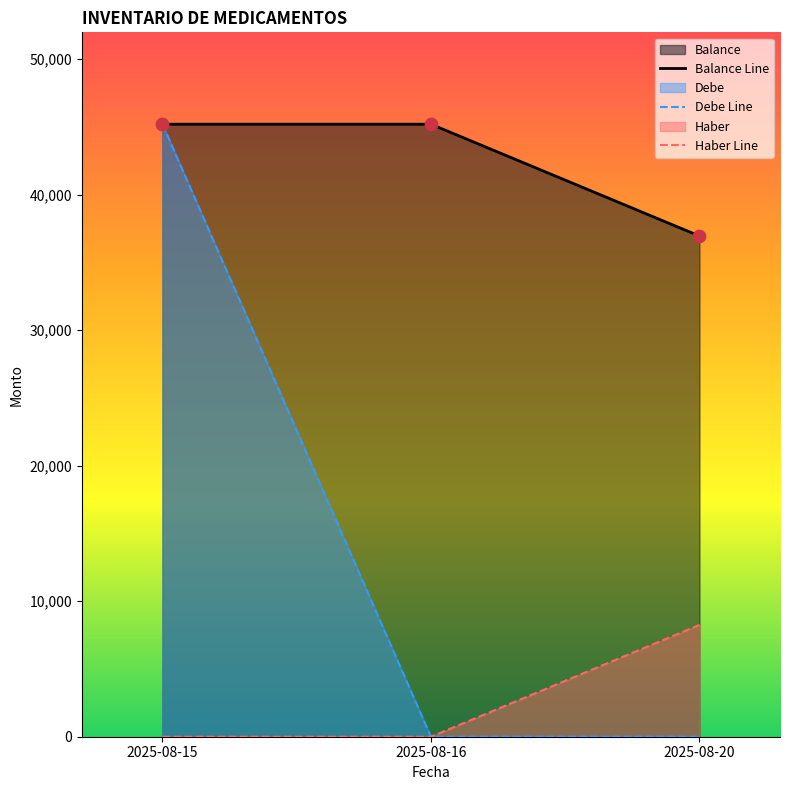

The value of Haber Line at 2025-08-16 is 0. True or false?

True